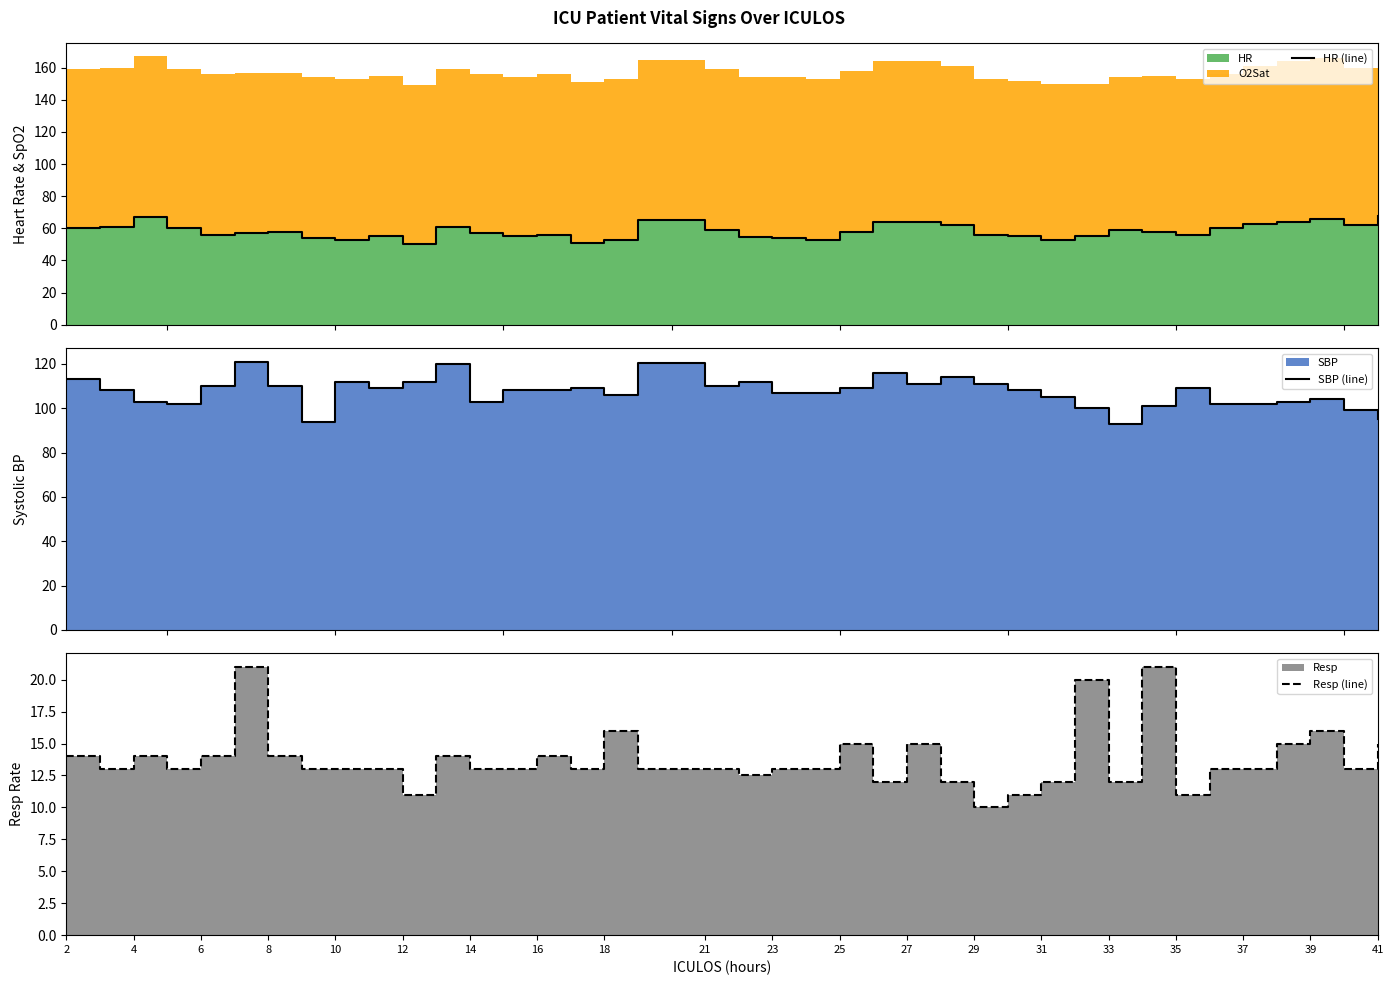

True or false: HR (line) has a value of 55.0 at 29.

True